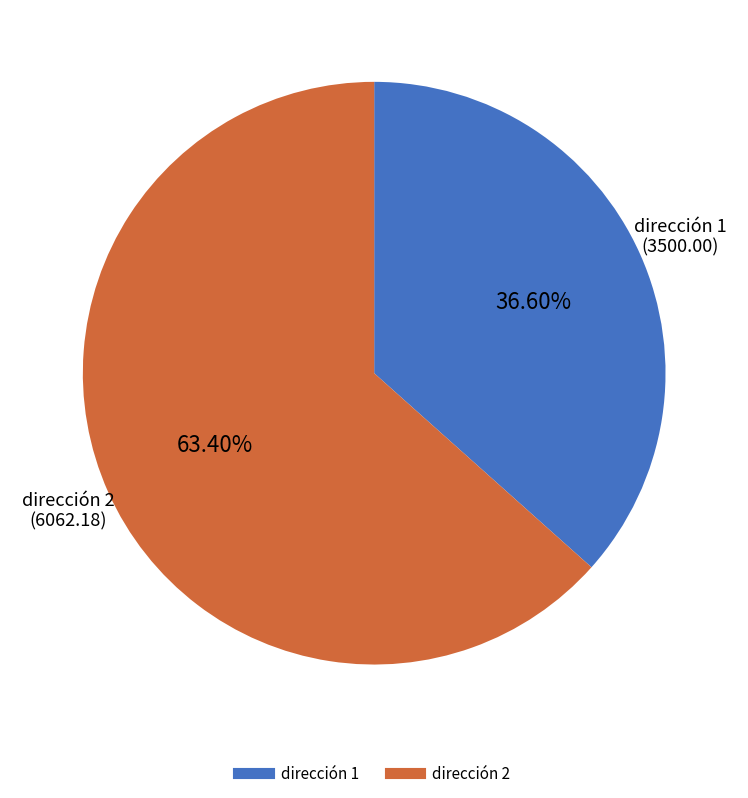

To the nearest percent, what is the difference between the largest and smallest slice percentages?

27%